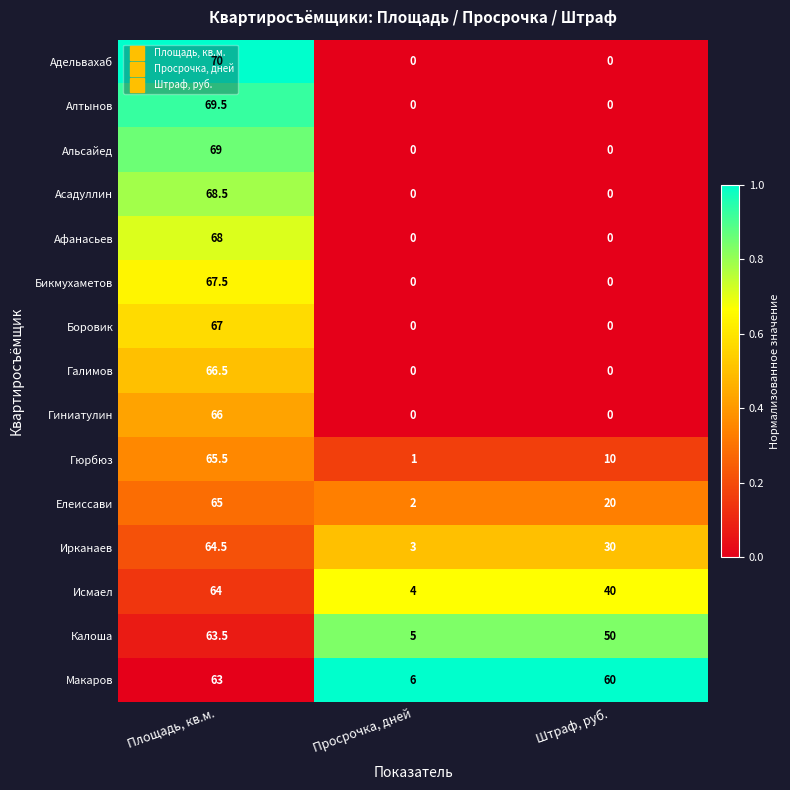

At which label does Асадуллин reach its peak?

Площадь, кв.м.